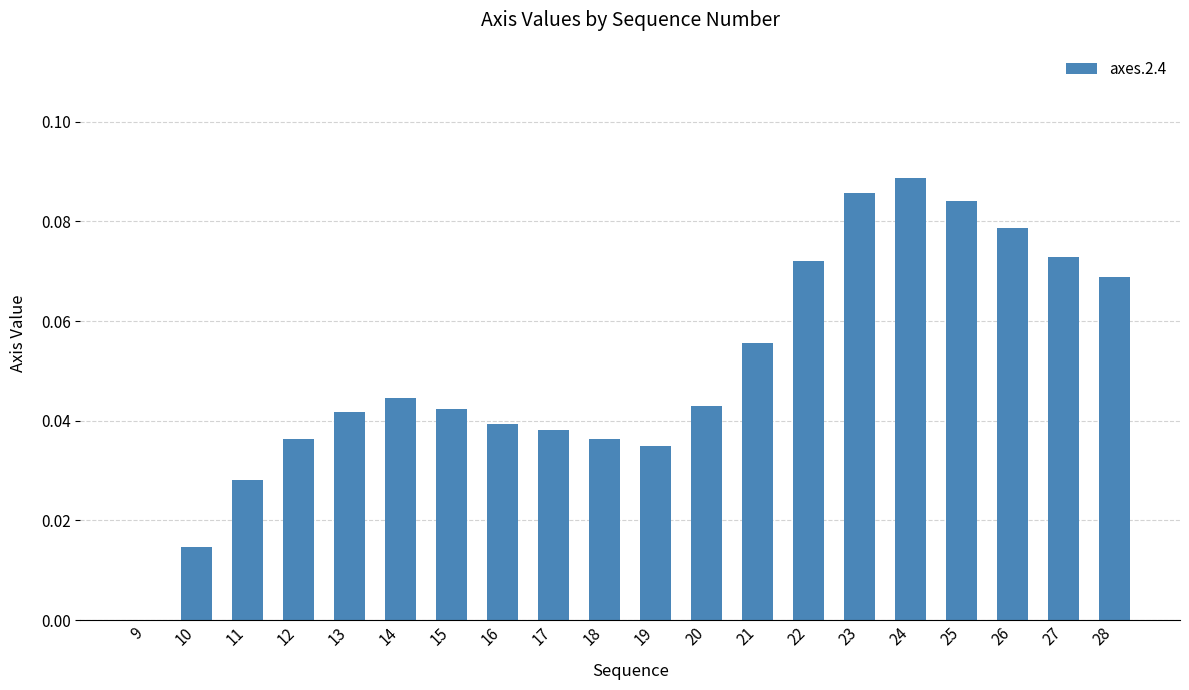

What is the sum of all values?

1.0